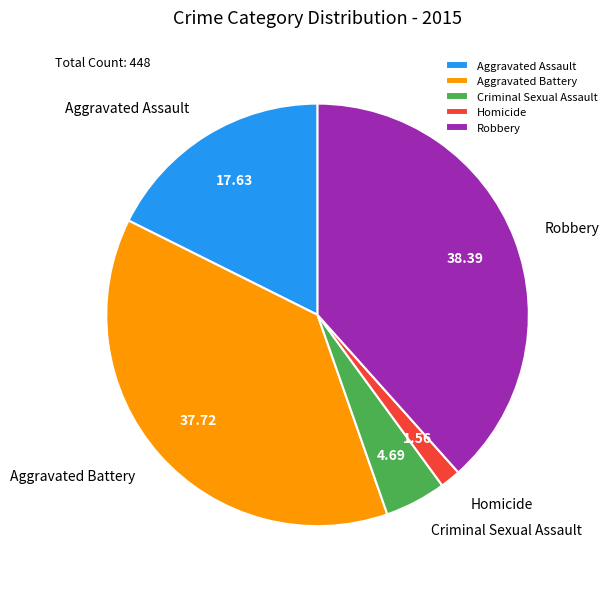

Which slice is the smallest?

Homicide